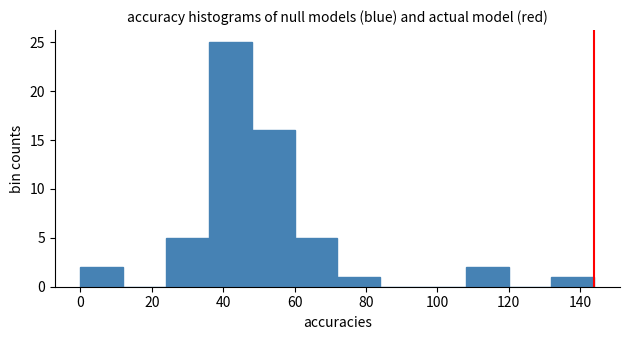

What is the height of the bar covering 24 to 36 on the x-axis? The values are not printed on the chart, so give them approximately, as read against the axis.

5